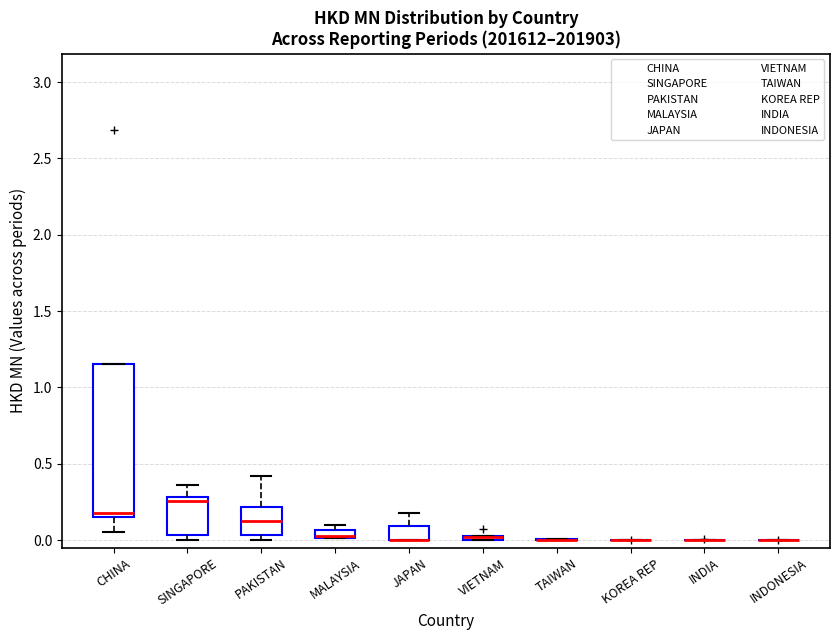

Which box is the tallest, from its lower edge to its upper edge?

CHINA